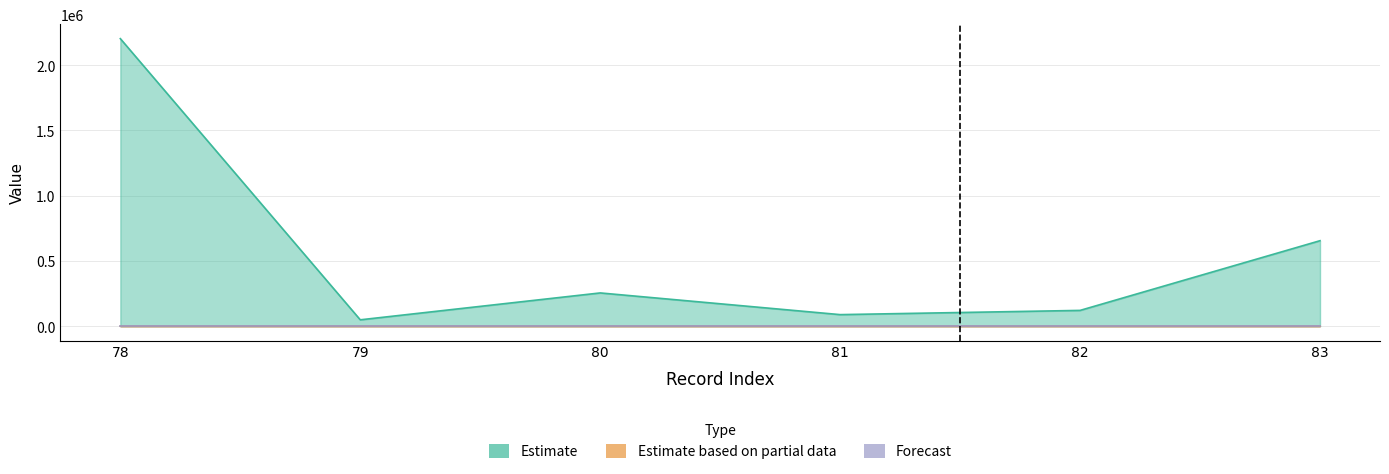

List the series in order of their peak value, highest first.

Estimate, Estimate based on partial data